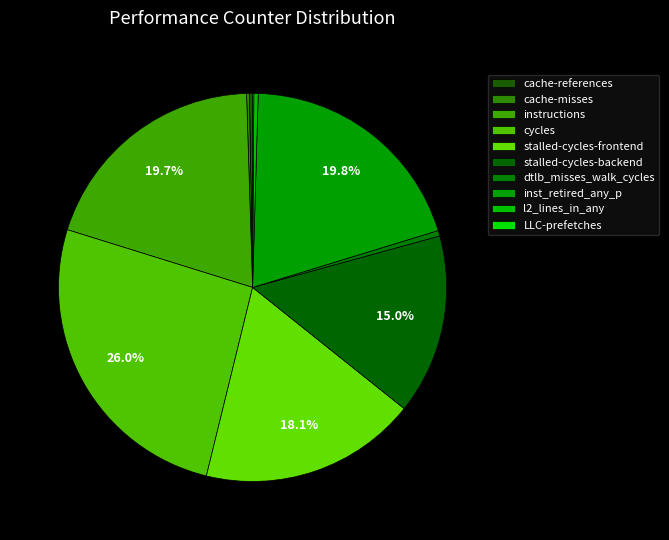

Does stalled-cycles-backend represent more than half of the total?

No